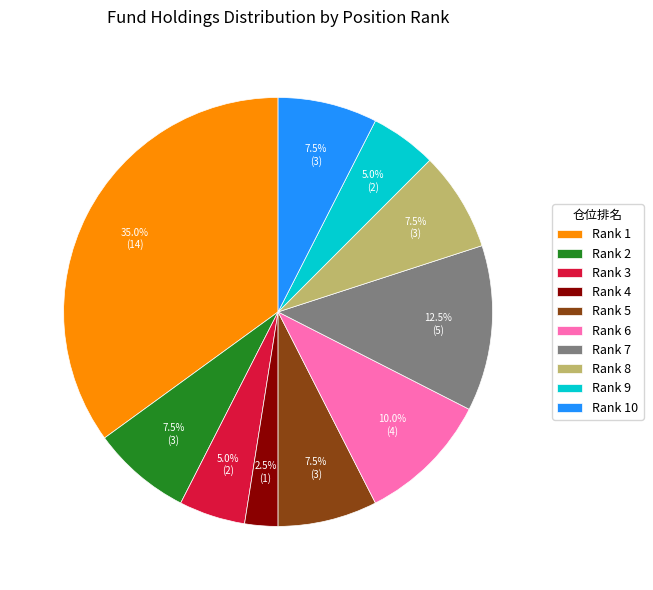

Is the sum of Rank 9 and Rank 1 greater than half?

No